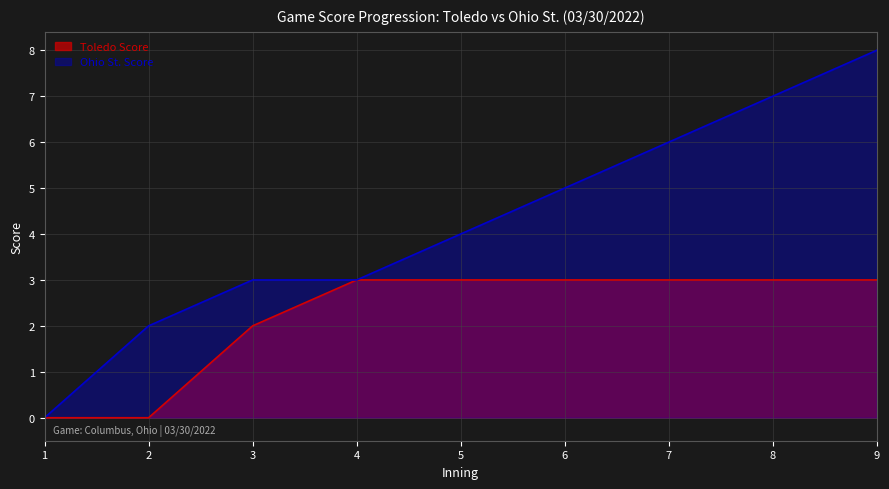

Reading right to left, extract all data points from this chart.

Toledo Score: 3	3	3	3	3	3	2	0	0
Ohio St. Score: 8	7	6	5	4	3	3	2	0